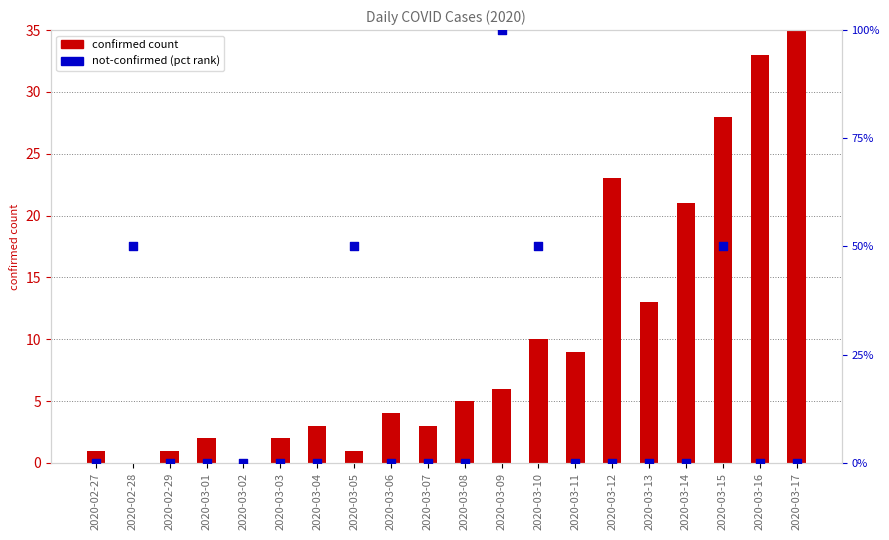

Which series has the largest total across all categories?

not-confirmed (pct rank)